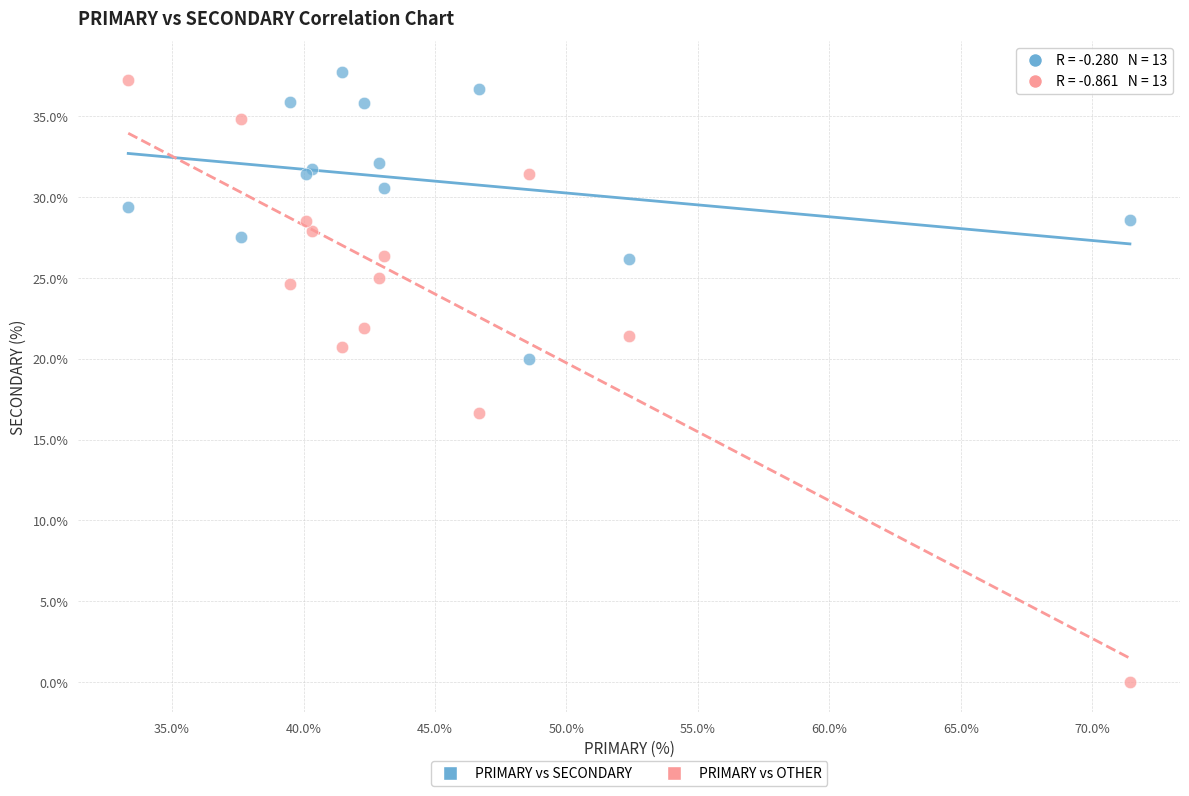

Which series has the largest Y range (max minus min)?

PRIMARY vs OTHER